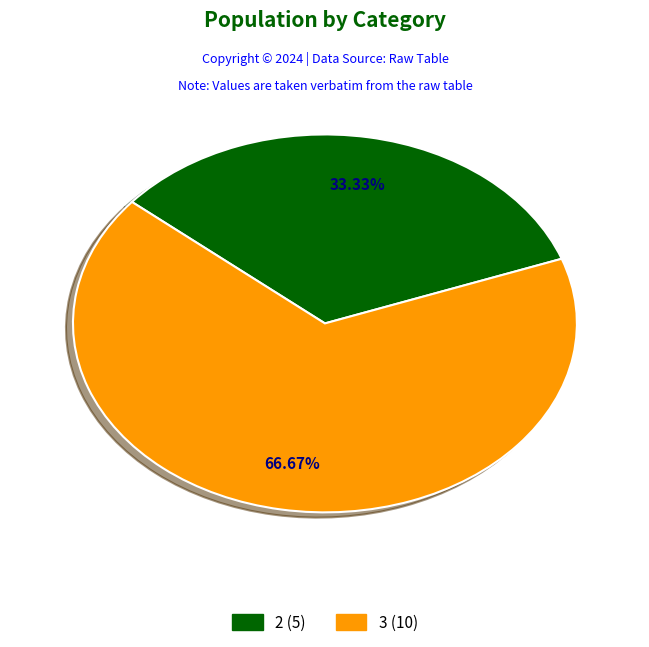

Is there a majority slice in this chart?

Yes